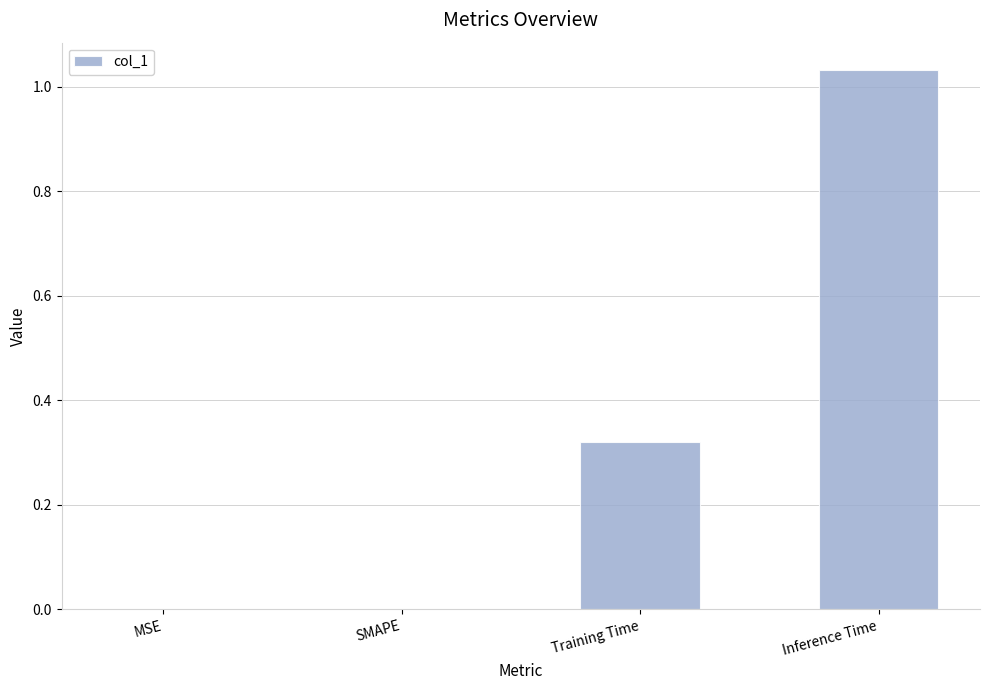

Is it true that the value at SMAPE is 0.0?

True